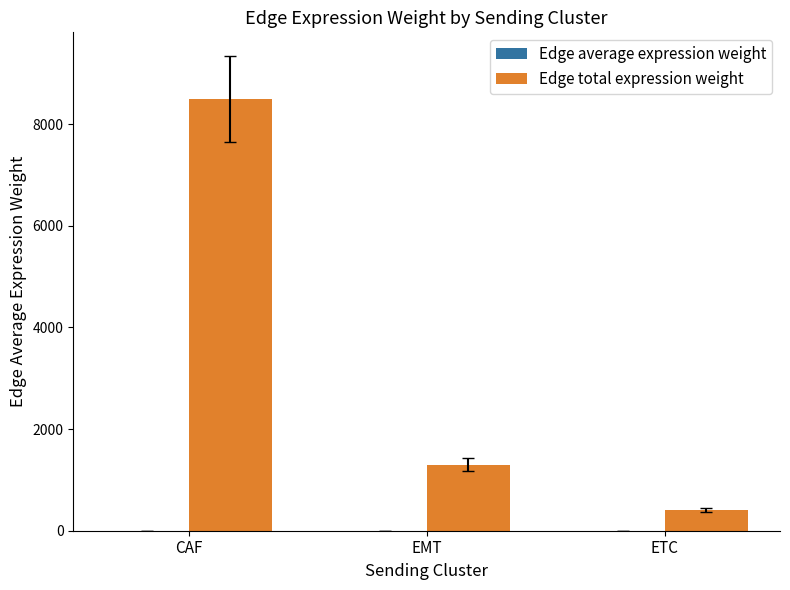

The Edge total expression weight series shows 2324.6 at EMT. True or false?

False